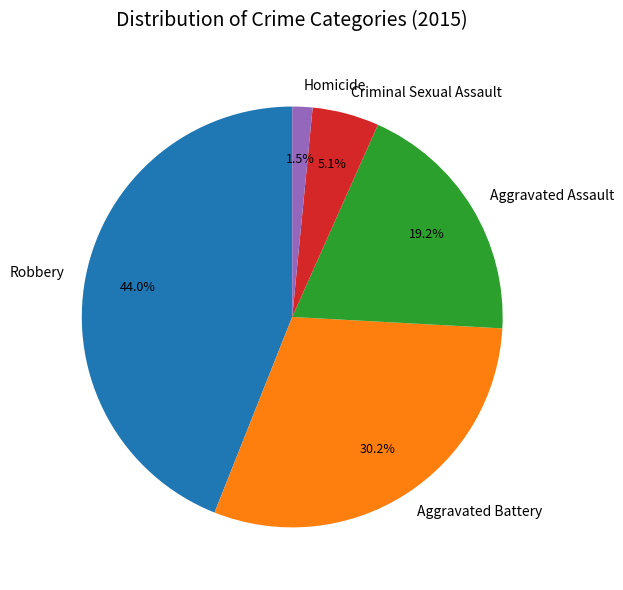

Does Aggravated Assault account for over 50% of the chart?

No